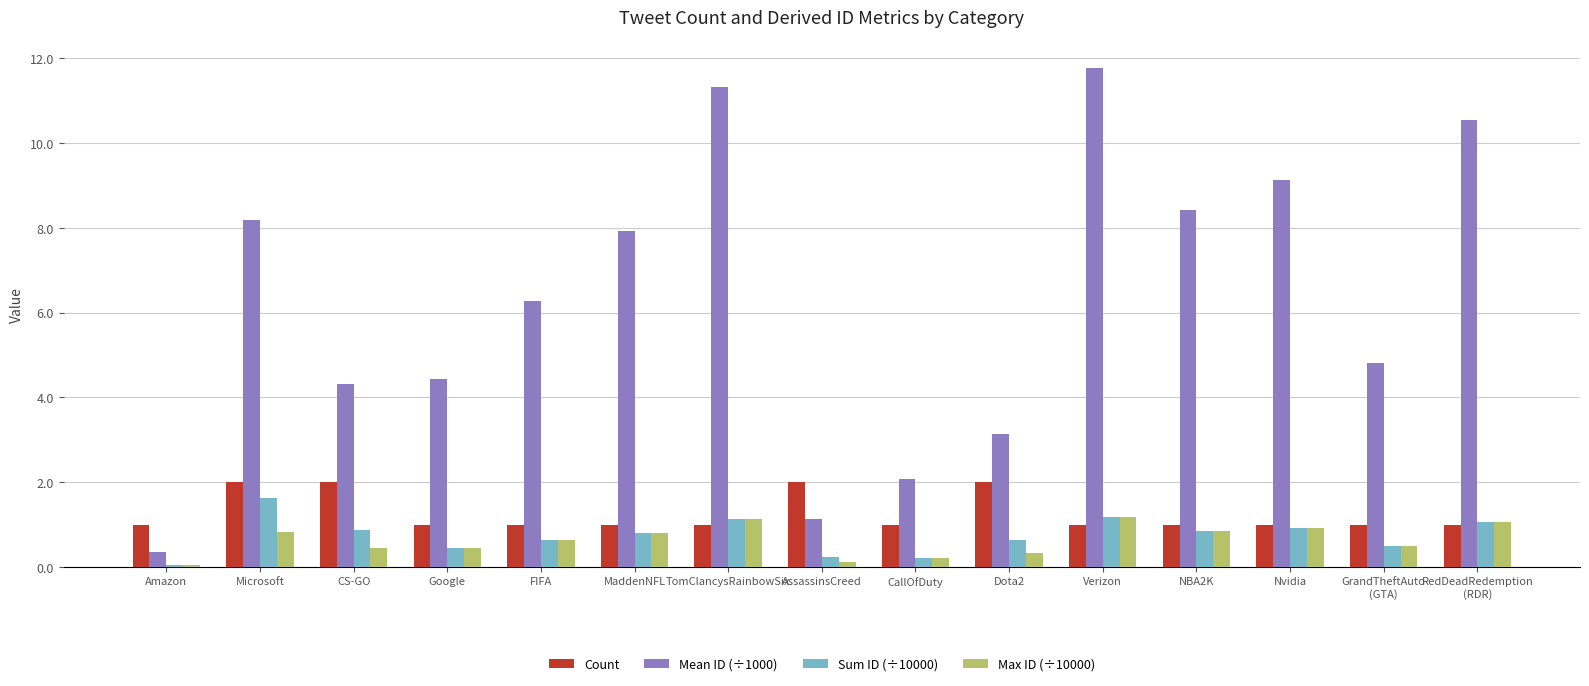

Which series has the largest total across all categories?

Mean ID (÷1000)